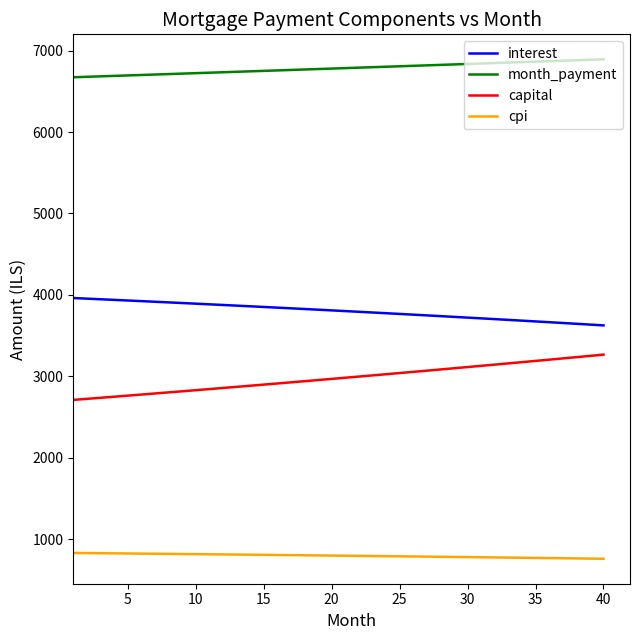

What is the maximum value shown in the chart?

6892.9